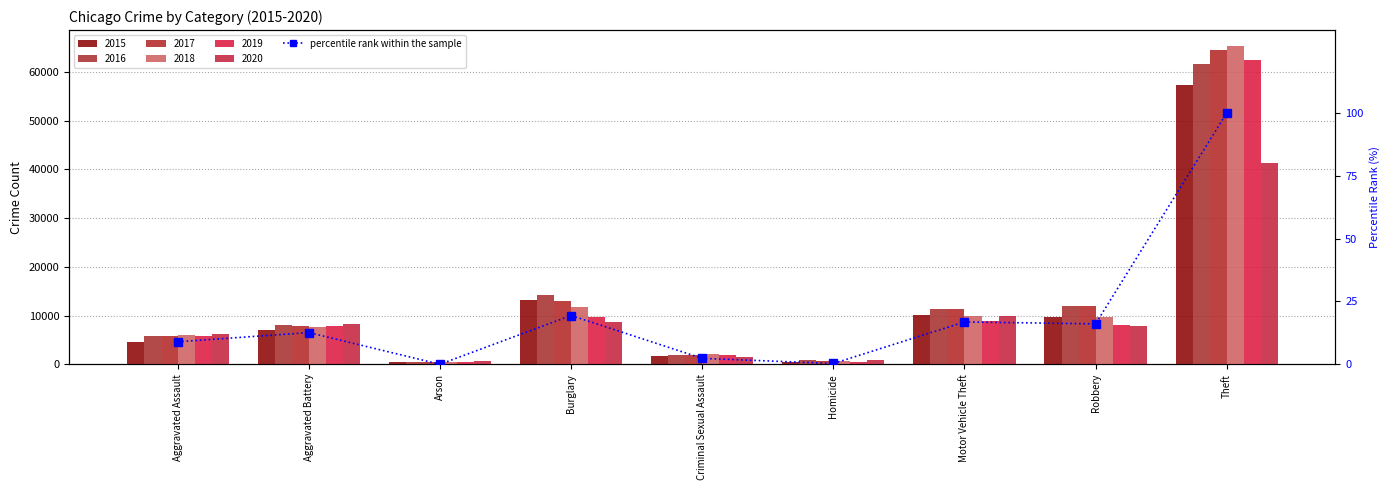

What is the sum of all values?

176.6